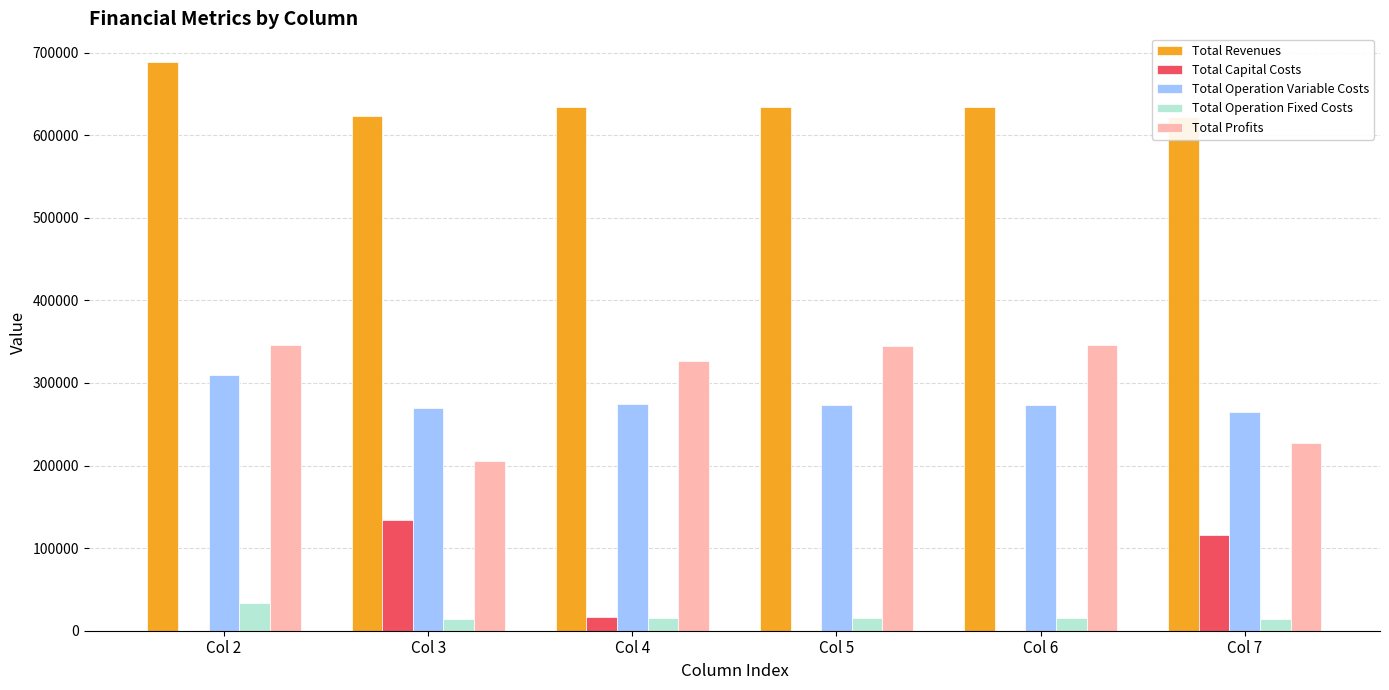

Does the chart contain stacked bars?

No